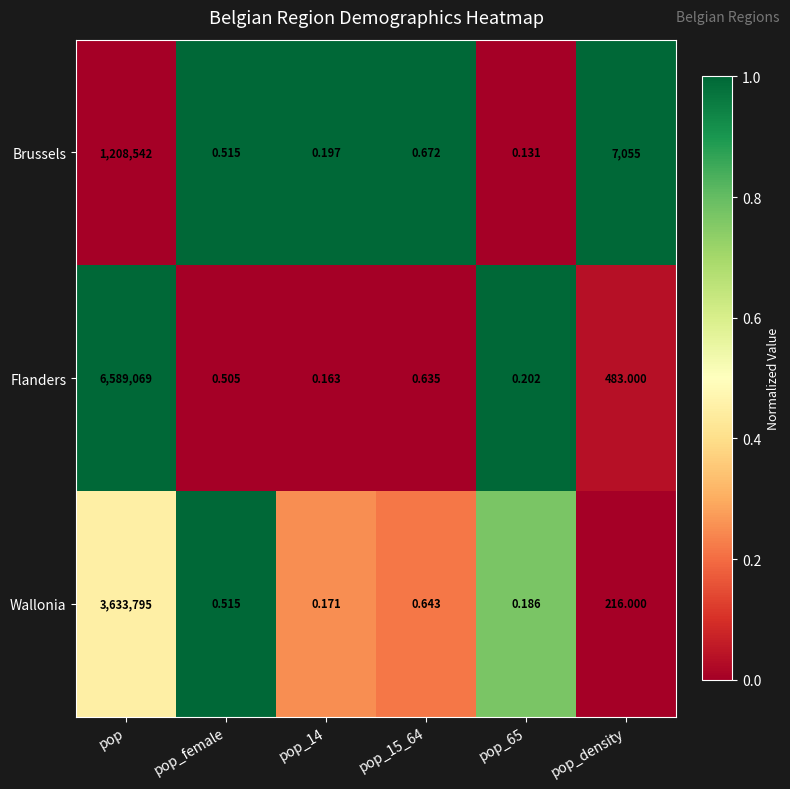

Rank the series by their average value, from highest to lowest.

Flanders, Wallonia, Brussels